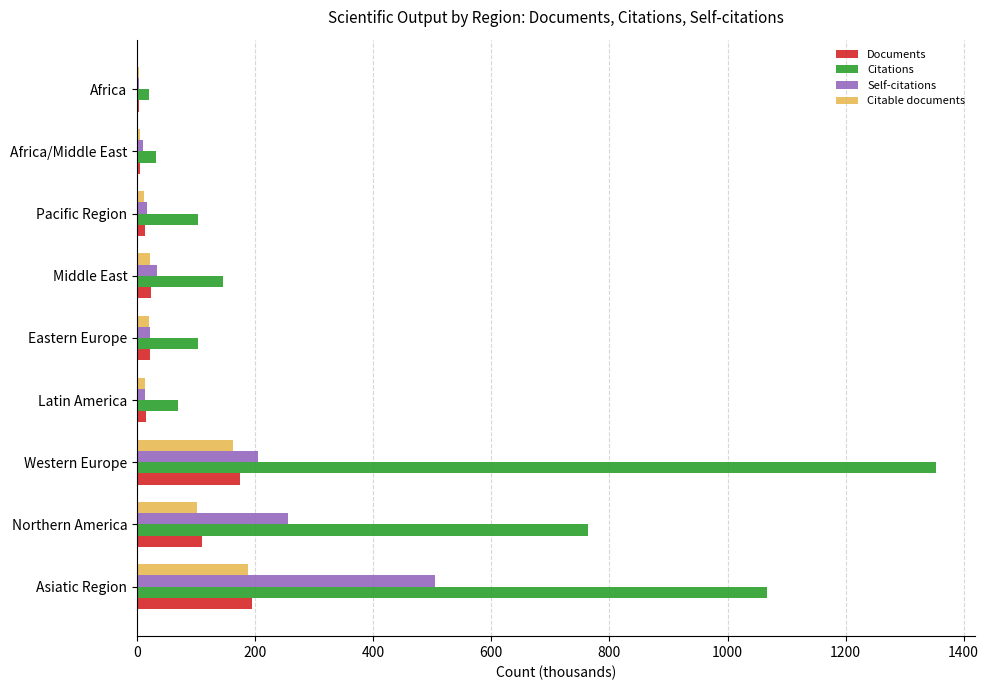

Is it true that Citations equals 32.5 at Africa/Middle East?

True